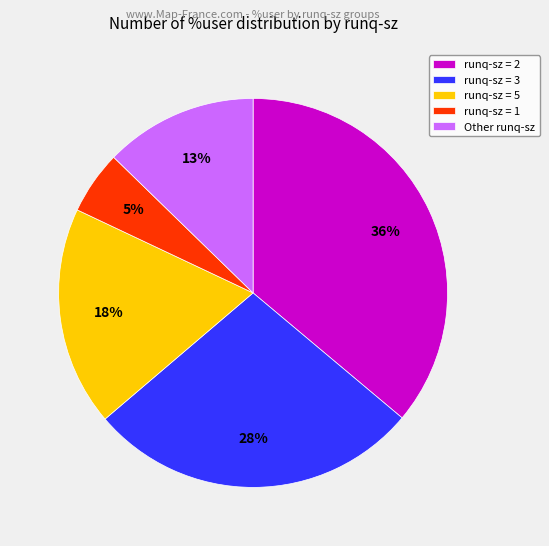

Is it true that runq-sz = 1 is 5% of the pie?

True